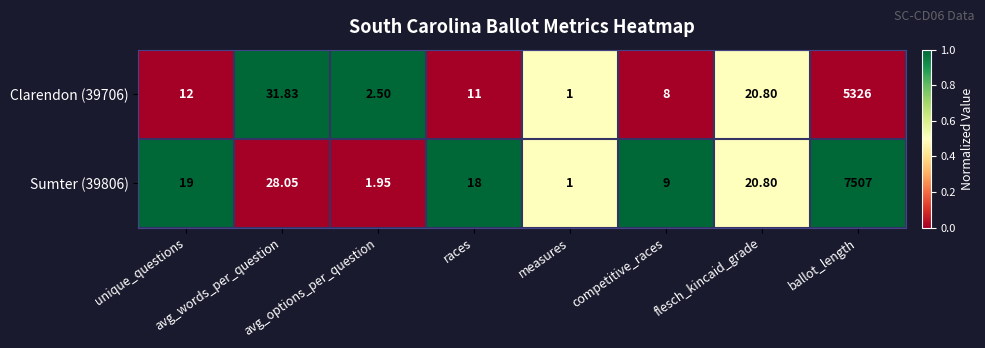

Reading left to right, what are all the values shown in this chart?

Clarendon (39706): unique_questions=12.0	avg_words_per_question=31.8	avg_options_per_question=2.5	races=11.0	measures=1.0	competitive_races=8.0	flesch_kincaid_grade=20.8	ballot_length=5326.0
Sumter (39806): unique_questions=19.0	avg_words_per_question=28.1	avg_options_per_question=1.9	races=18.0	measures=1.0	competitive_races=9.0	flesch_kincaid_grade=20.8	ballot_length=7507.0